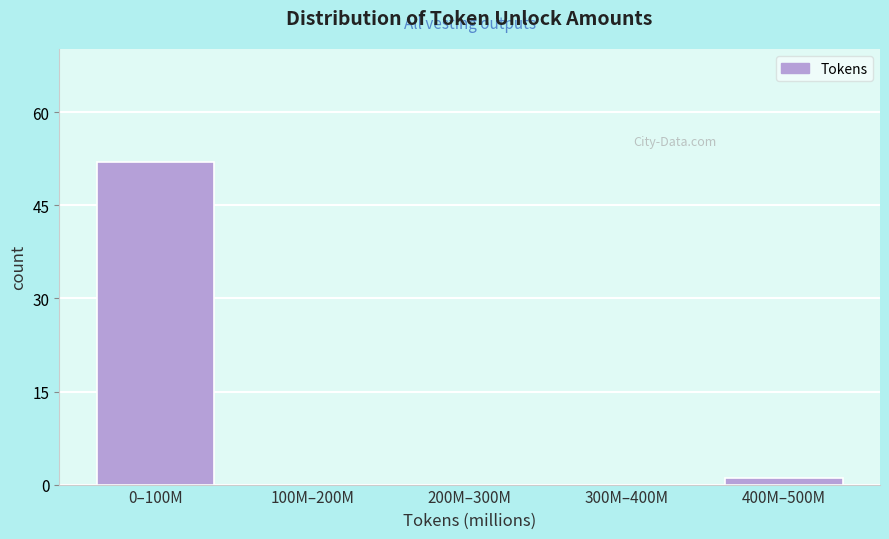

Reading left to right, what are all the values shown in this chart?

0–100M=52	100M–200M=0	200M–300M=0	300M–400M=0	400M–500M=1